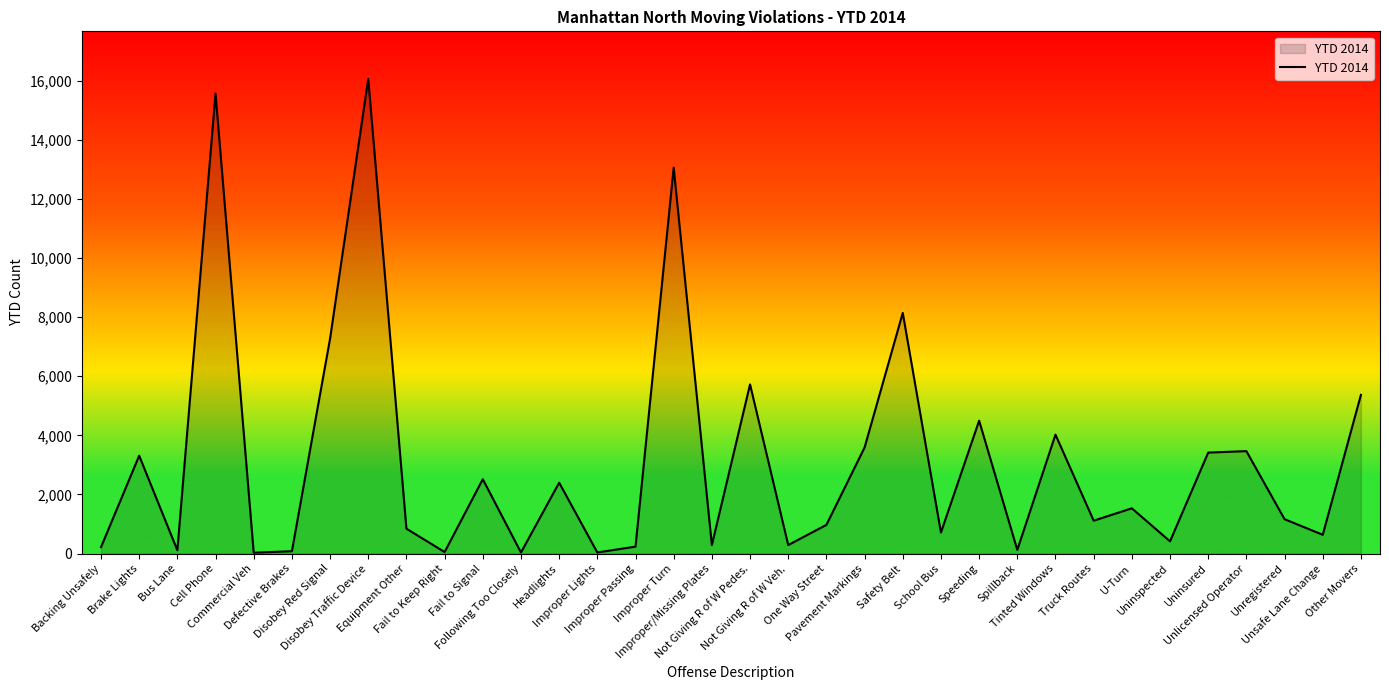

What is the approximate value at Bus Lane?

111